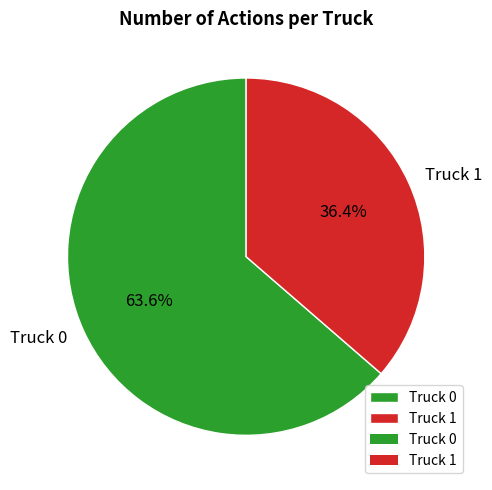

Between Truck 0 and Truck 1, which is larger?

Truck 0